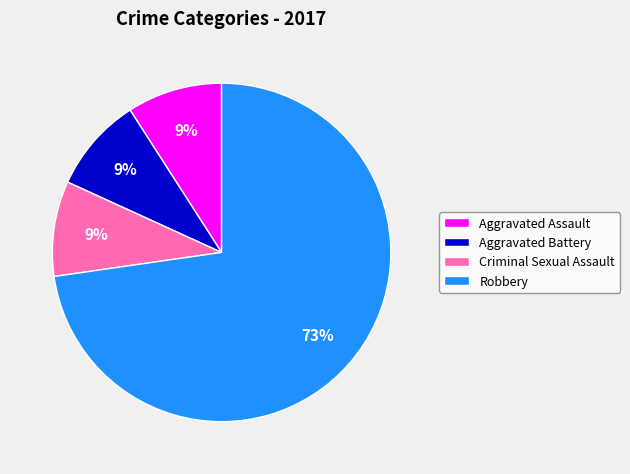

What is the ratio of the value at Criminal Sexual Assault to the value at Aggravated Battery?

1.0